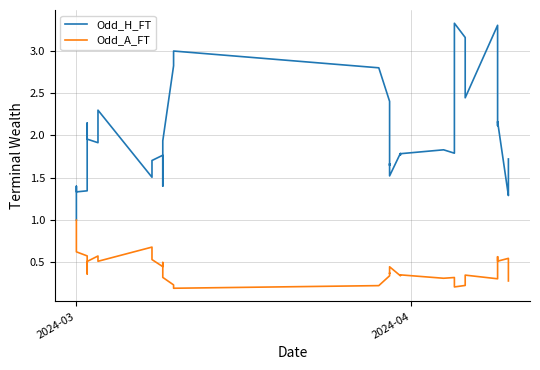

True or false: Odd_H_FT and Odd_A_FT intersect in this chart.

False